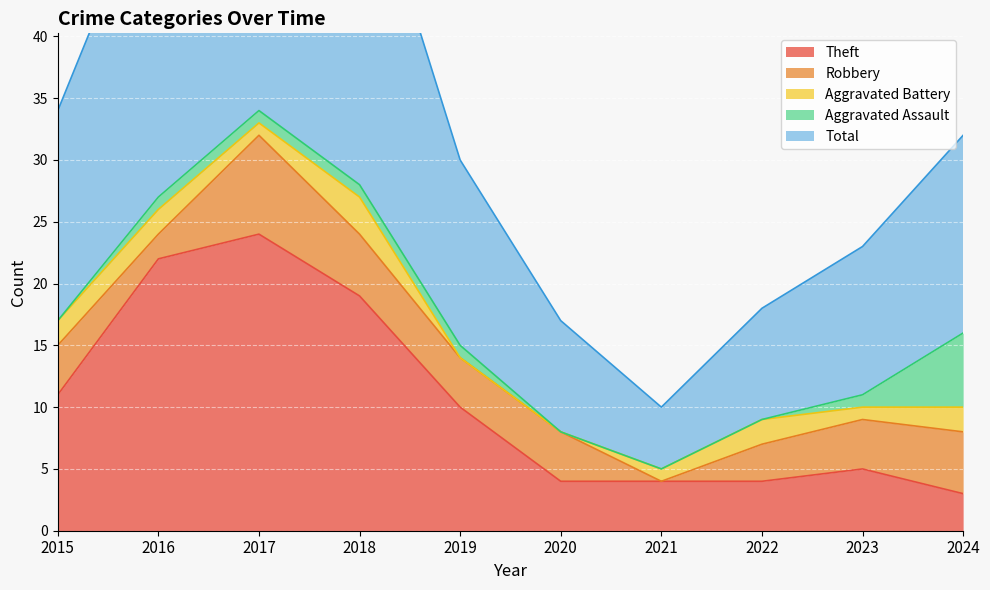

Which has a higher value, 2015 or 2017?

2017